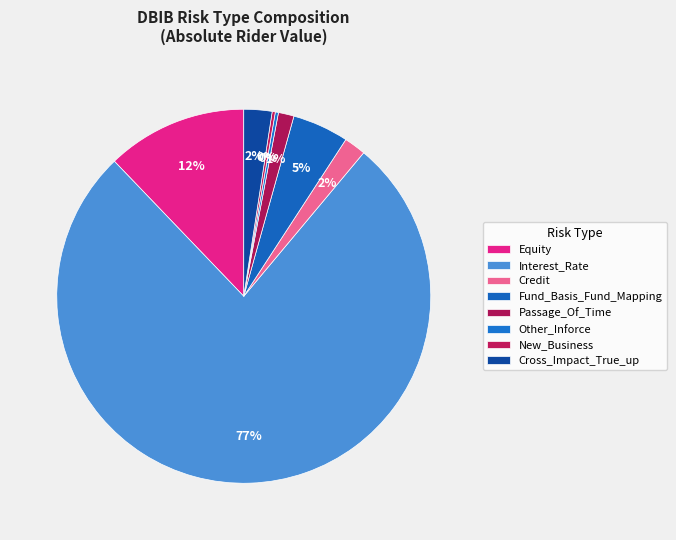

Combined, do Passage_Of_Time and Other_Inforce account for over 50%?

No